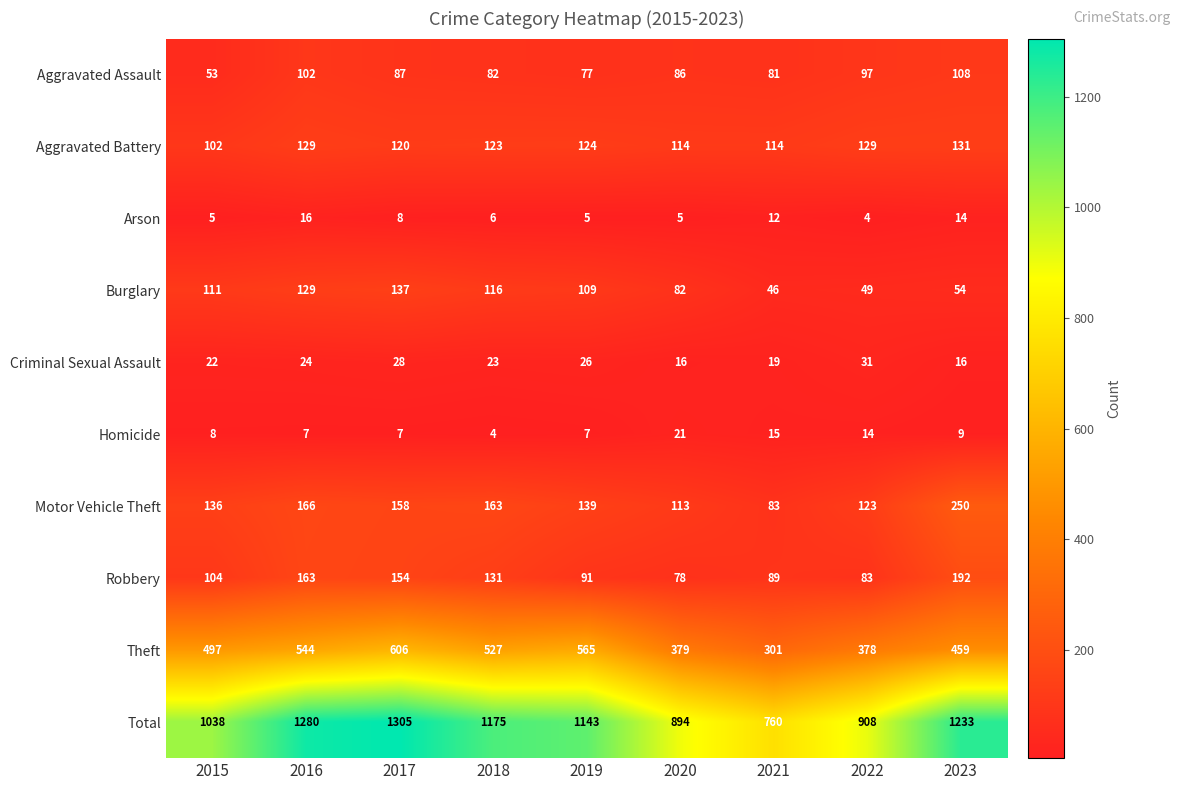

Which category has the highest value across all series?

2017